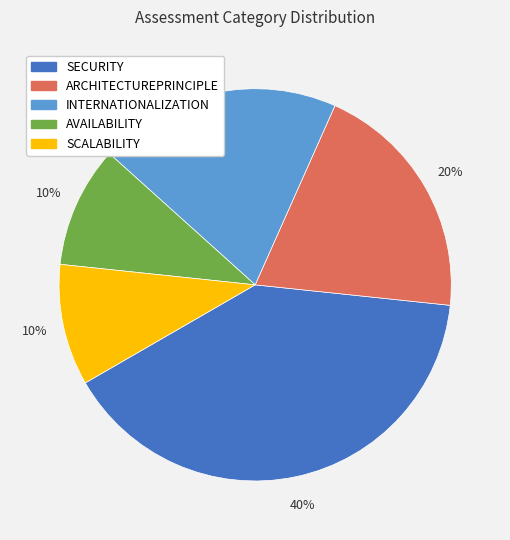

Count the number of slices in the pie.

5